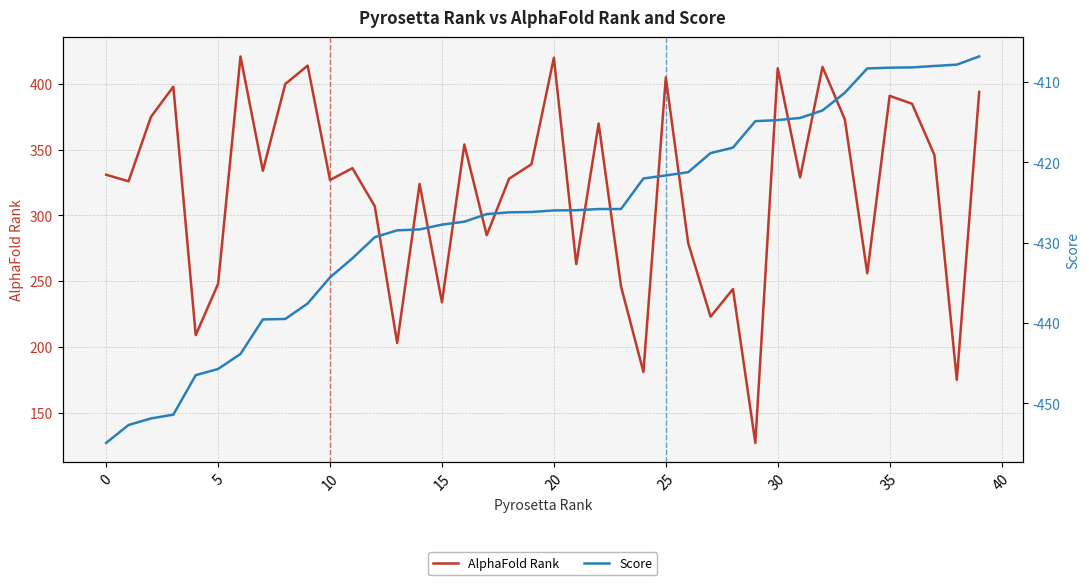

True or false: AlphaFold Rank and Score cross at least once.

False